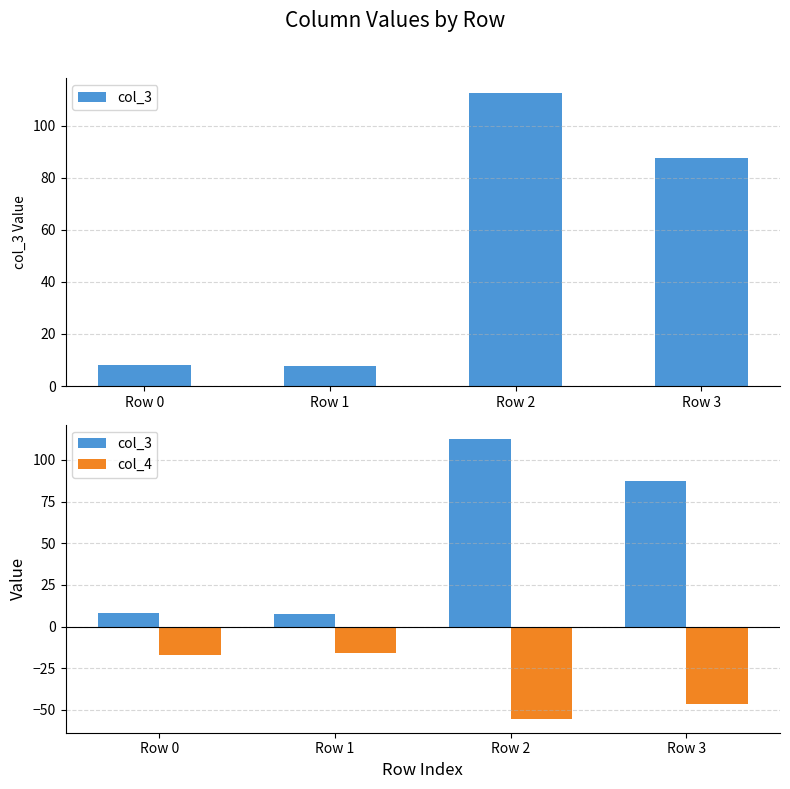

List the series in order of their overall mean, lowest first.

col_4, col_3